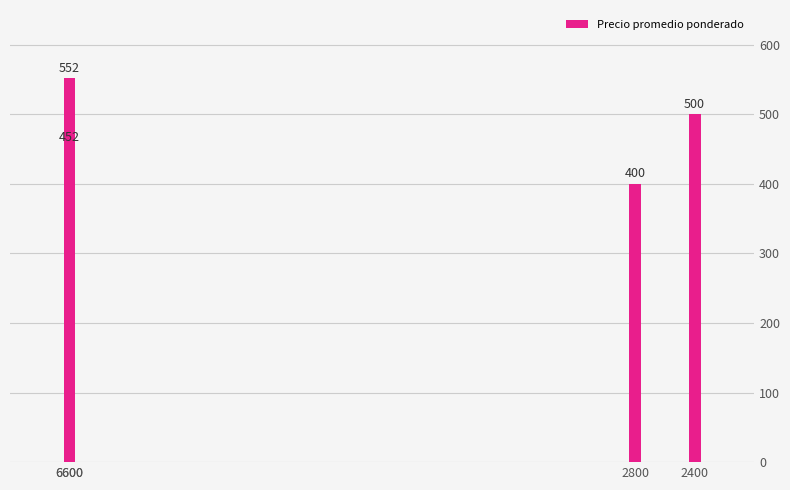

What is the change in value from 6600 to 2400?

-52